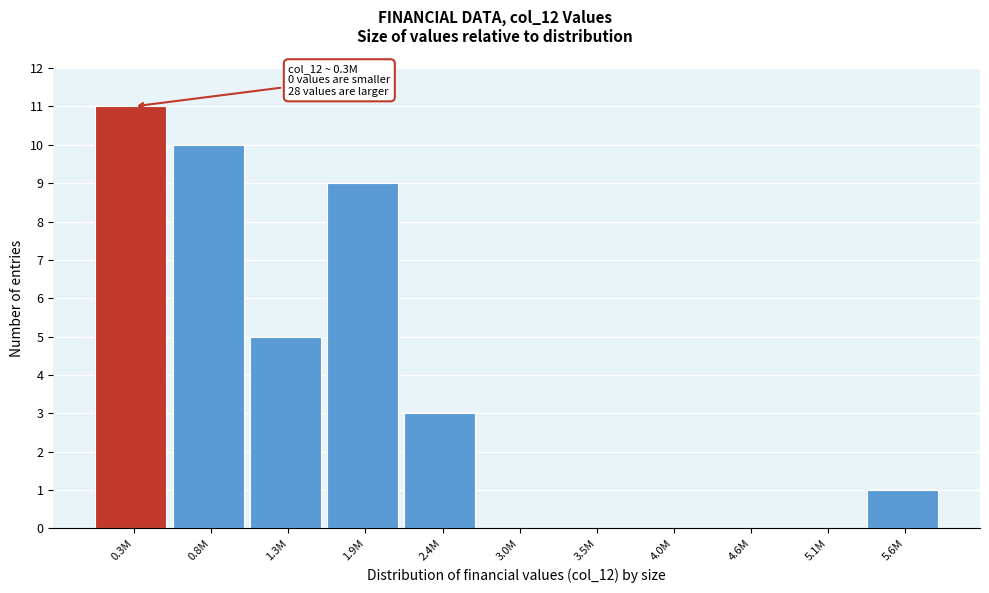

Reading left to right, list all the values displayed in this chart.

0.3M=11	0.8M=10	1.3M=5	1.9M=9	2.4M=3	3.0M=0	3.5M=0	4.0M=0	4.6M=0	5.1M=0	5.6M=1